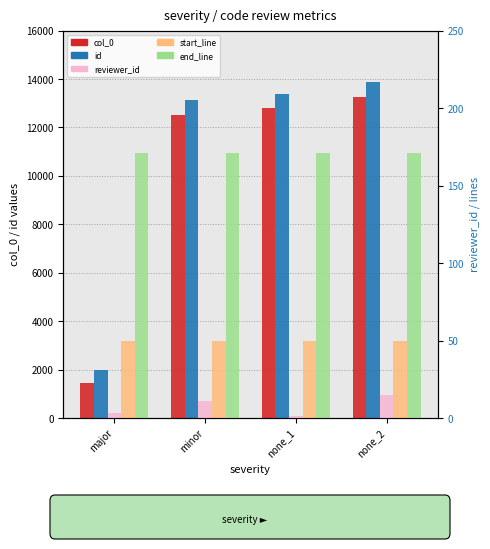

Rank the series by their maximum value, from lowest to highest.

reviewer_id, start_line, end_line, col_0, id